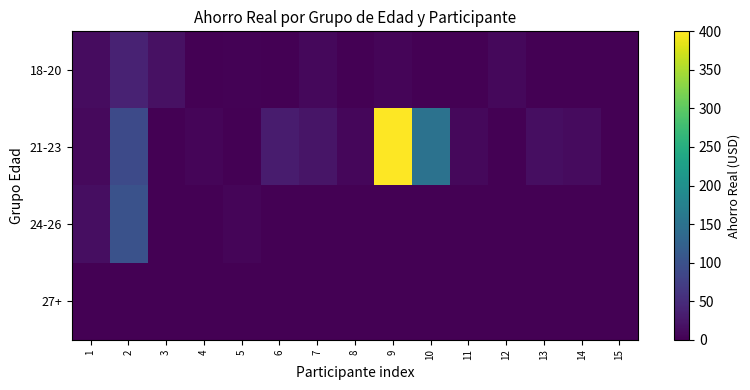

Reading left to right, list all the values displayed in this chart.

18-20: 1=12.5	2=38.1	3=18.0	4=0.5	5=3.0	6=1.2	7=8.0	8=0.0	9=5.0	10=0.0	11=0.0	12=8.2	13=0.0	14=0.0	15=0.0
21-23: 1=10.0	2=90.0	3=0.0	4=5.0	5=0.0	6=30.0	7=23.0	8=7.0	9=400.0	10=150.0	11=8.0	12=0.0	13=15.0	14=12.0	15=0.0
24-26: 1=15.0	2=100.0	3=0.0	4=0.0	5=5.0	6=0.0	7=0.0	8=0.0	9=0.0	10=0.0	11=0.0	12=0.0	13=0.0	14=0.0	15=0.0
27+: 1=0.0	2=0.0	3=0.0	4=0.0	5=0.0	6=0.0	7=0.0	8=0.0	9=0.0	10=0.0	11=0.0	12=0.0	13=0.0	14=0.0	15=0.0